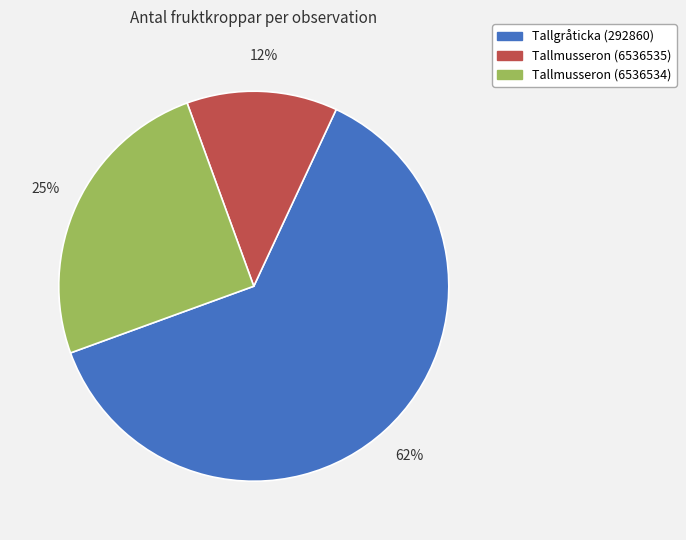

Combined, do Tallgråticka (292860) and Tallmusseron (6536535) account for over 50%?

Yes